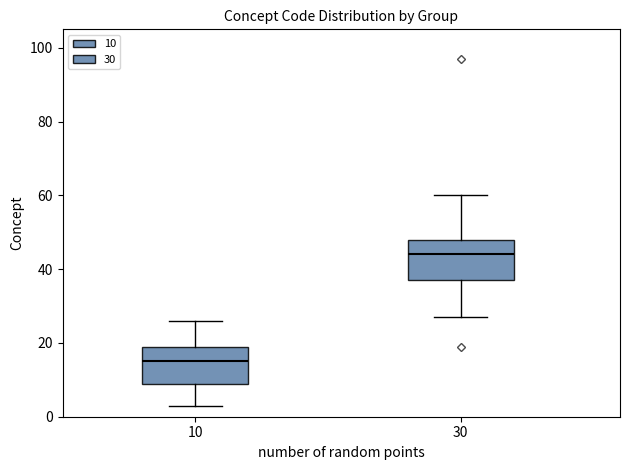

Where does the lower whisker of the box at x = 30 end on the y-axis? The values are not printed on the chart, so give them approximately, as read against the axis.

28